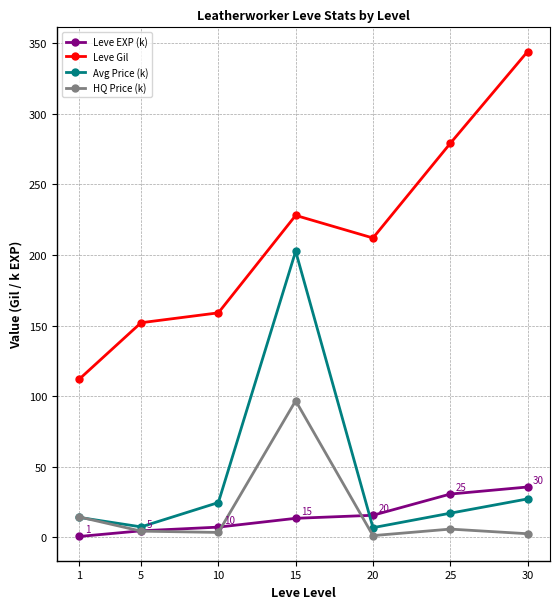

Which series has the widest spread of values?

Leve Gil